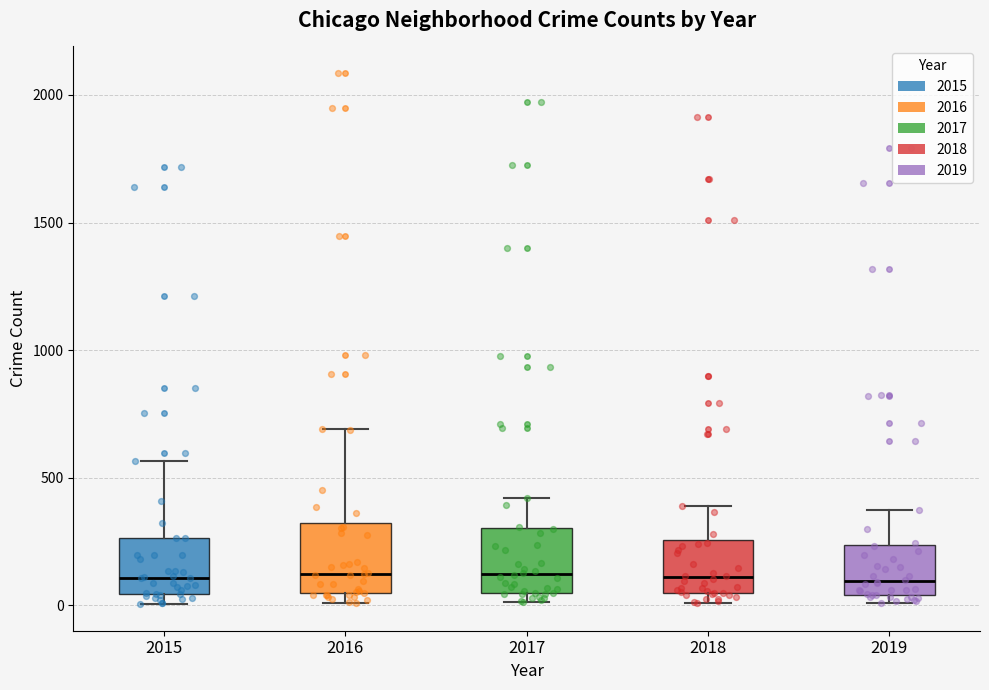

Reading left to right, transcribe this box plot: for each box, give where its median line is, the range the box spans, and where its two whiskers end, as read against the y-axis. The values are not printed on the chart, so give them approximately, as read against the axis.

2015: median 100, box 50 to 250, whiskers 0 to 550
2016: median 150, box 50 to 300, whiskers 0 to 700
2017: median 100, box 50 to 300, whiskers 0 to 400
2018: median 100, box 50 to 250, whiskers 0 to 400
2019: median 100, box 50 to 250, whiskers 0 to 400